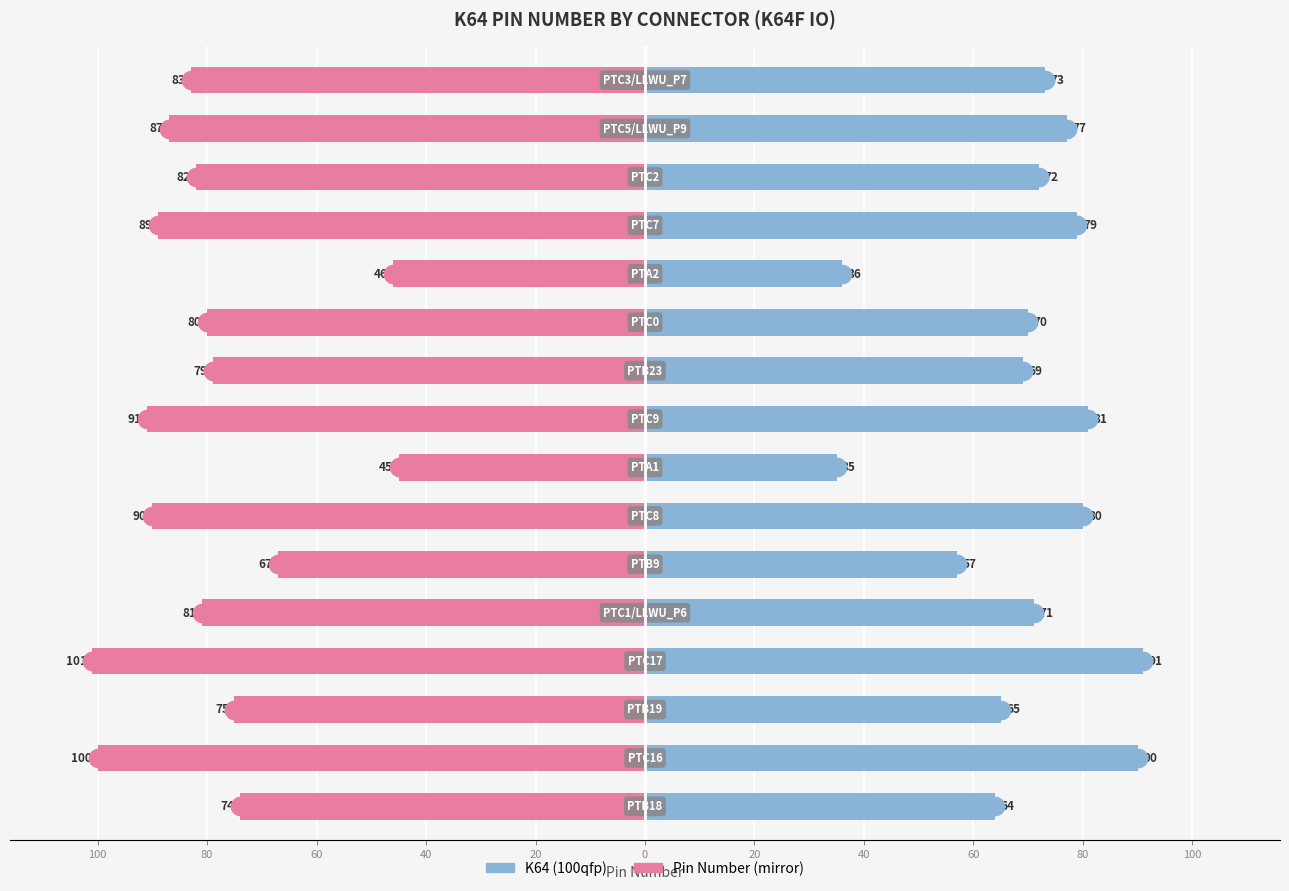

At how many categories does at least one series exceed 2?

16